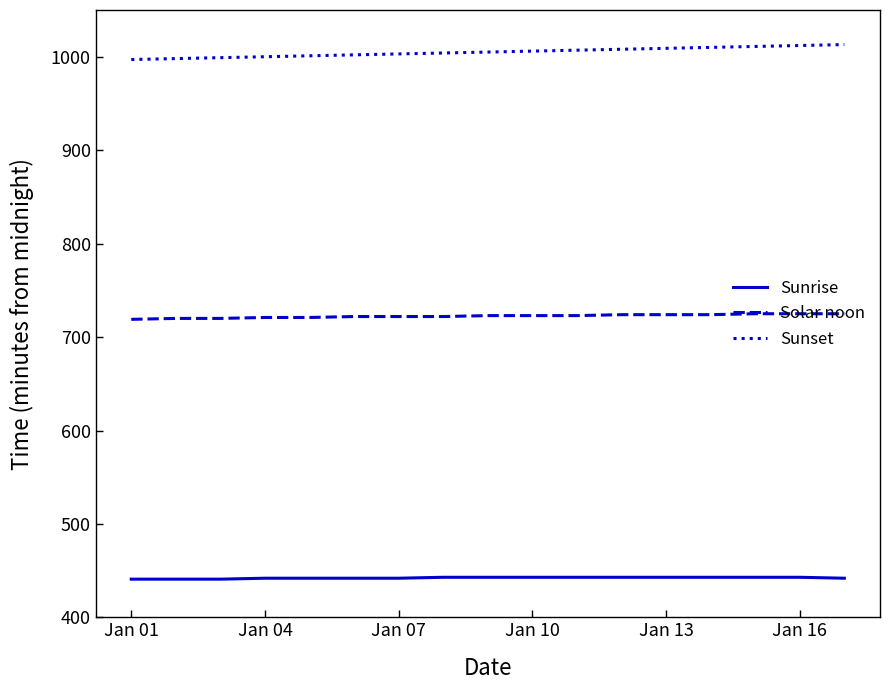

What is the minimum value for Solar noon?

719